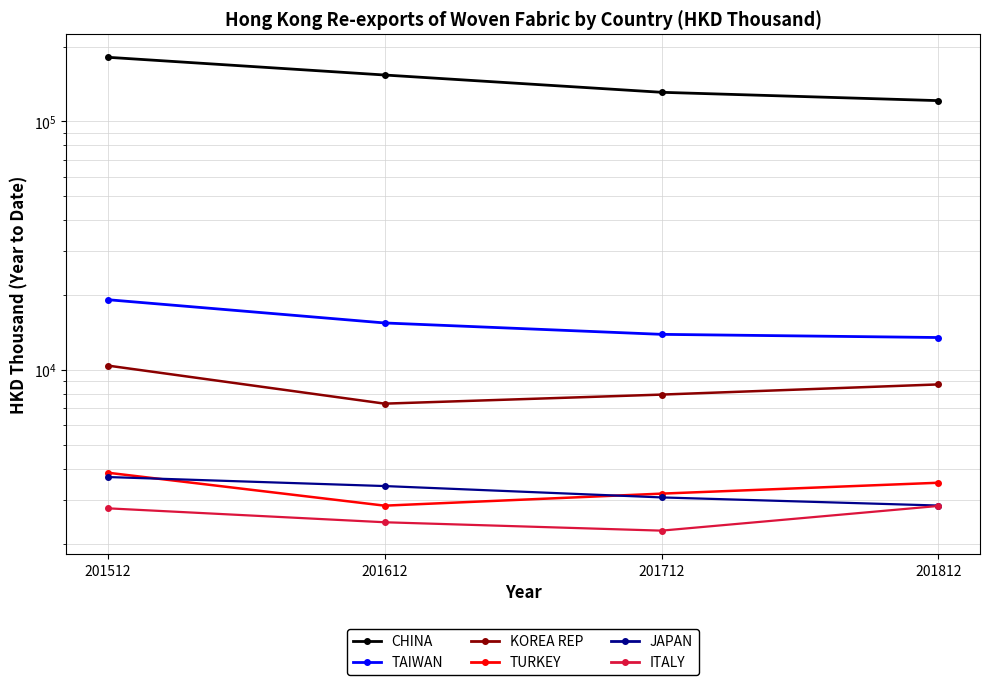

Which series has the widest spread of values?

CHINA